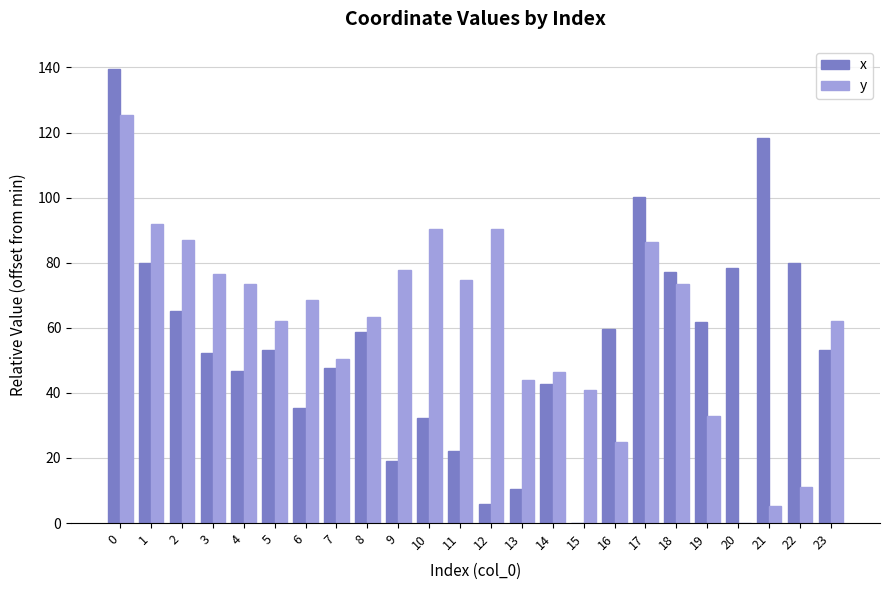

What are all the series names shown in the legend?

x, y